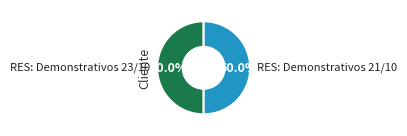

What percentage is the RES: Demonstrativos 23/10 slice, to the nearest percent?

50%